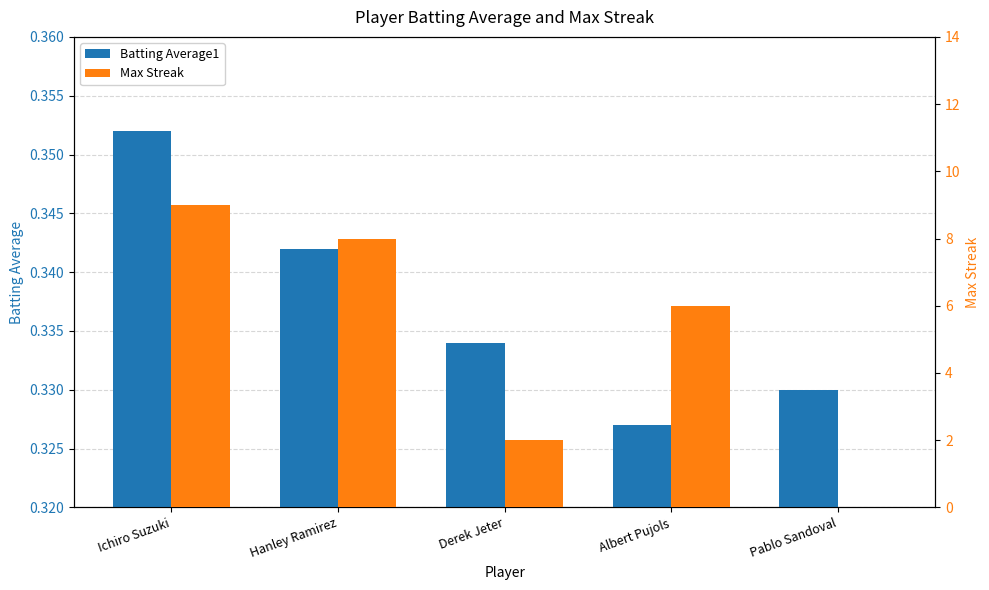

Reading left to right, what are all the values shown in this chart?

Batting Average1: 0.4	0.3	0.3	0.3	0.3
Max Streak: 9.0	8.0	2.0	6.0	0.0